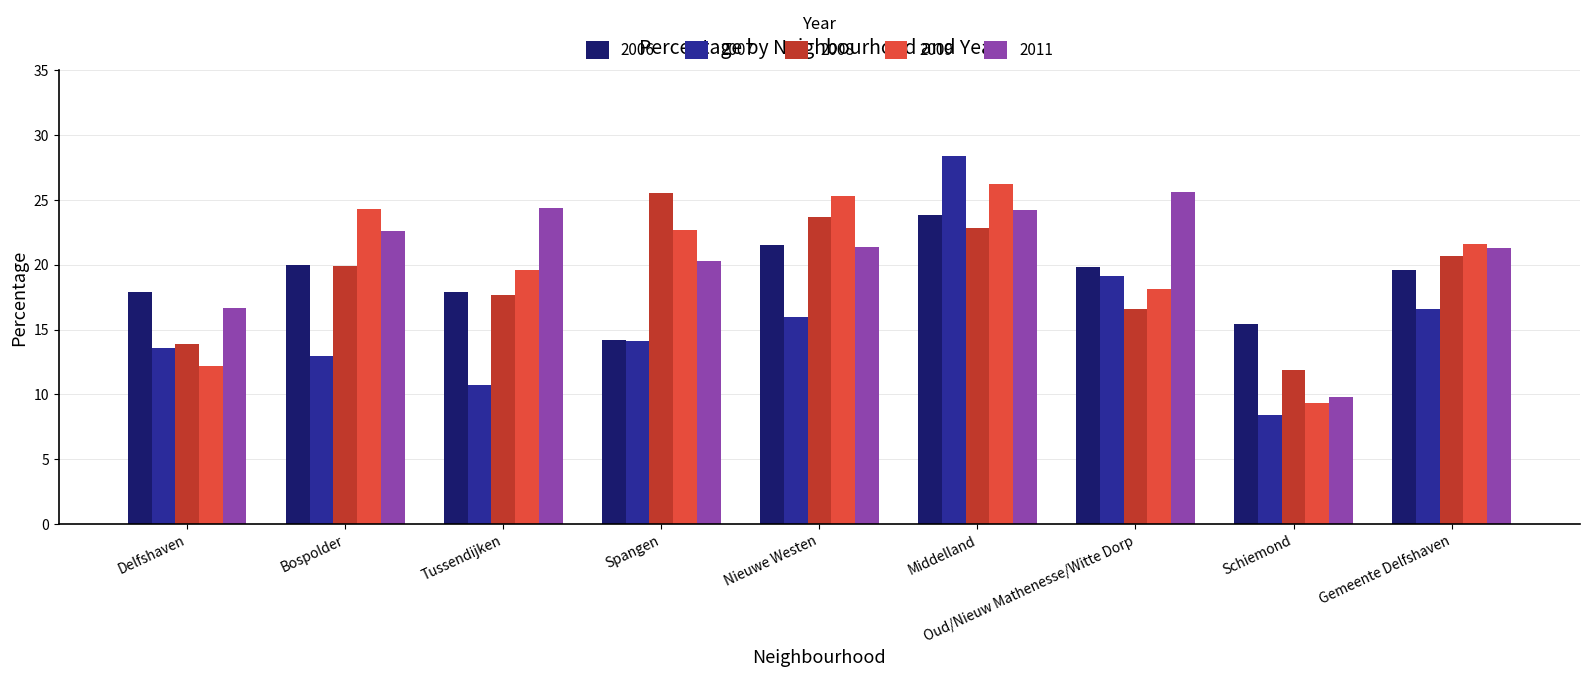

What is the sum of all 2009 values?

179.3